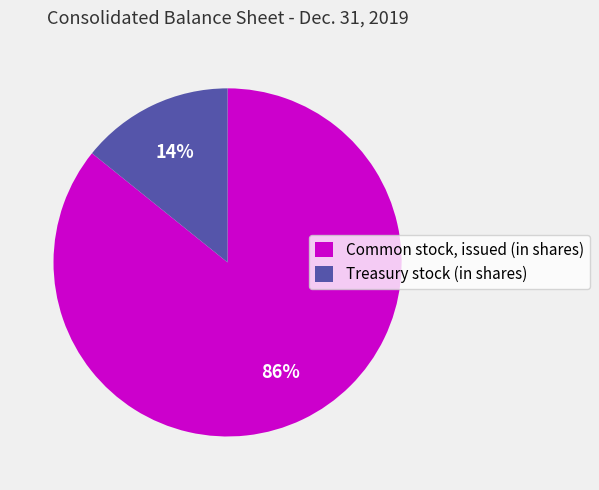

What is the smallest slice in the pie chart?

Treasury stock (in shares)